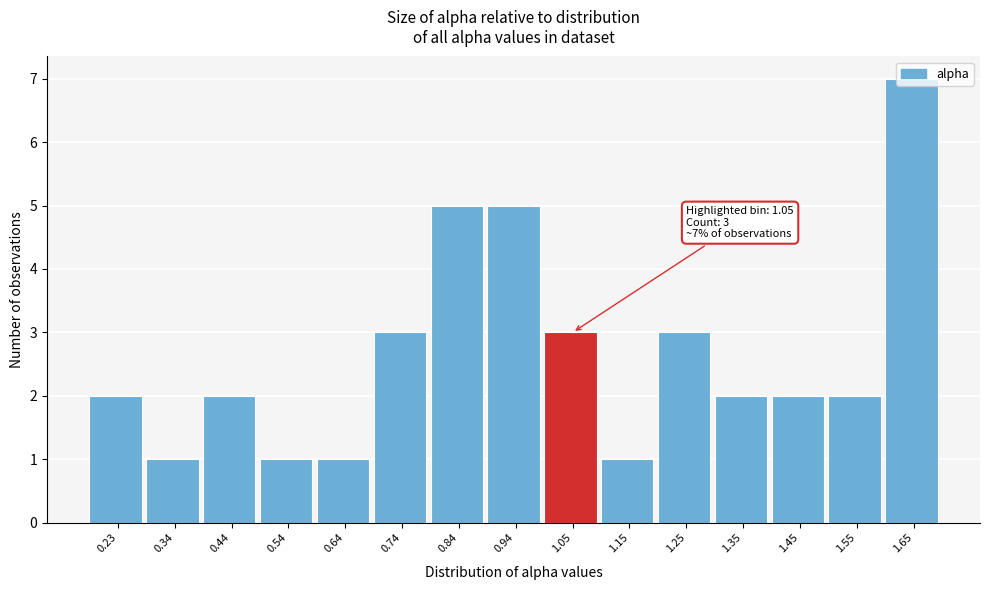

Which range on the x-axis has the tallest bar?

1.60 to 1.70